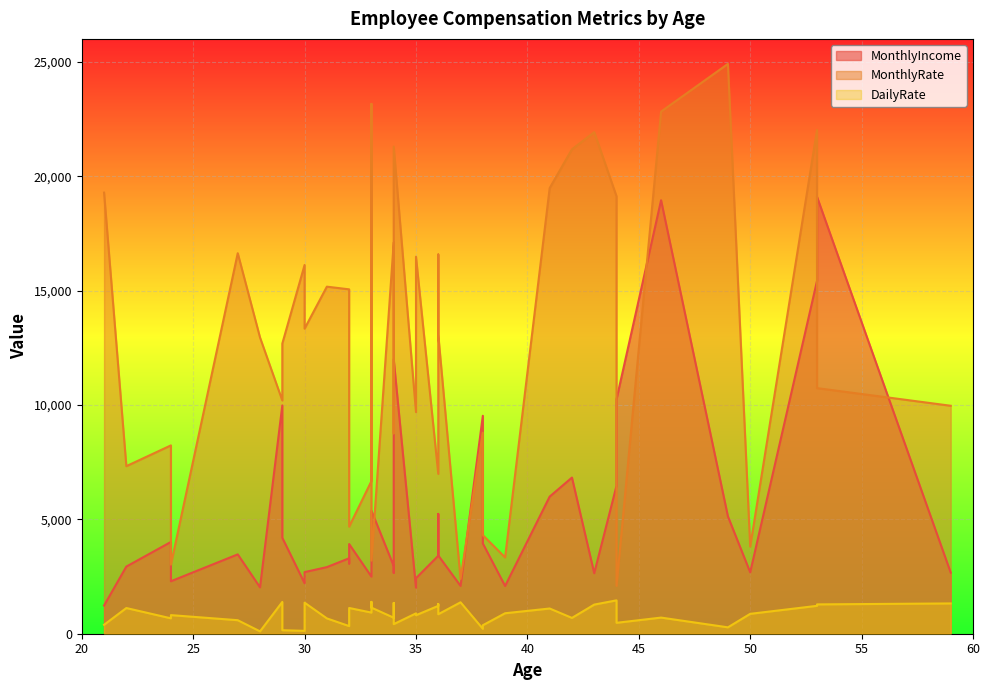

What are all the series names shown in the legend?

MonthlyIncome, MonthlyRate, DailyRate